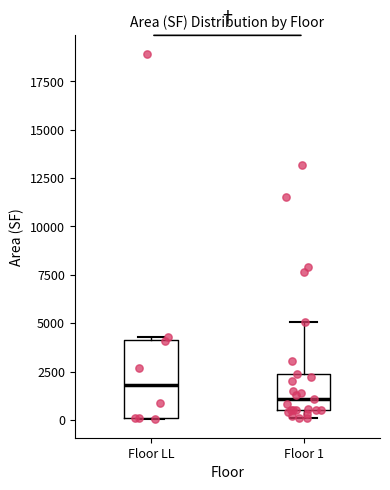

Reading left to right, transcribe this box plot: for each box, give where its median line is, the range the box spans, and where its two whiskers end, as read against the y-axis. The values are not printed on the chart, so give them approximately, as read against the axis.

Floor LL: median 2000, box 0 to 4000, whiskers 0 to 4500
Floor 1: median 1000, box 500 to 2500, whiskers 0 to 5000